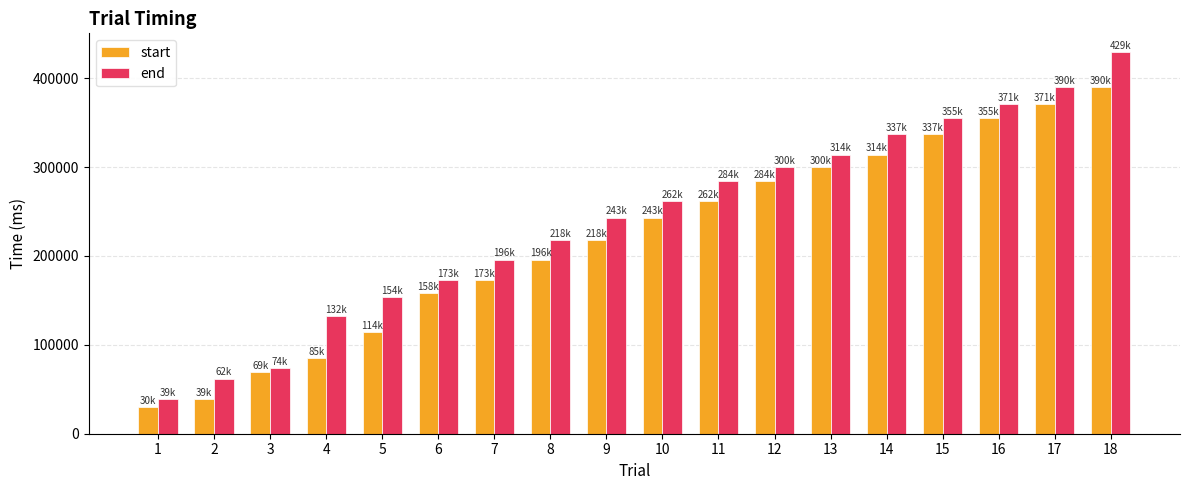

What is the sum of all start values?

3938000